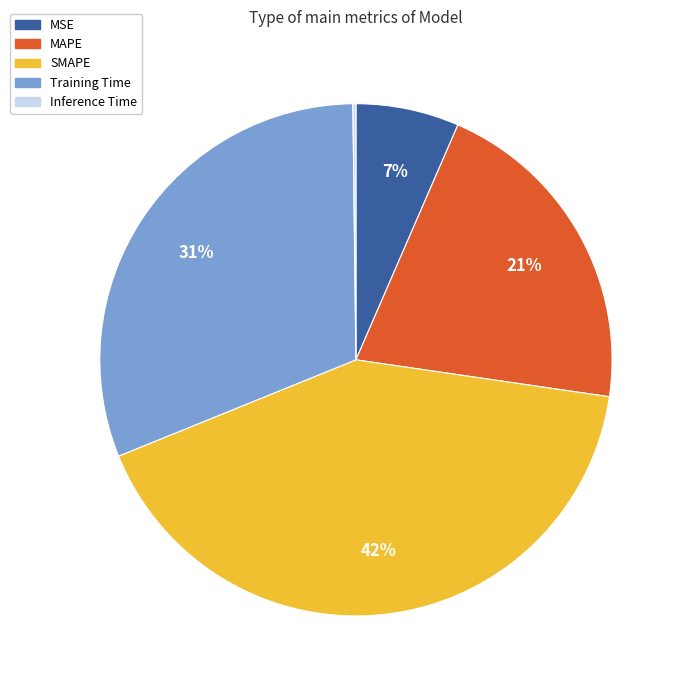

To the nearest percent, what is the average slice percentage?

20%